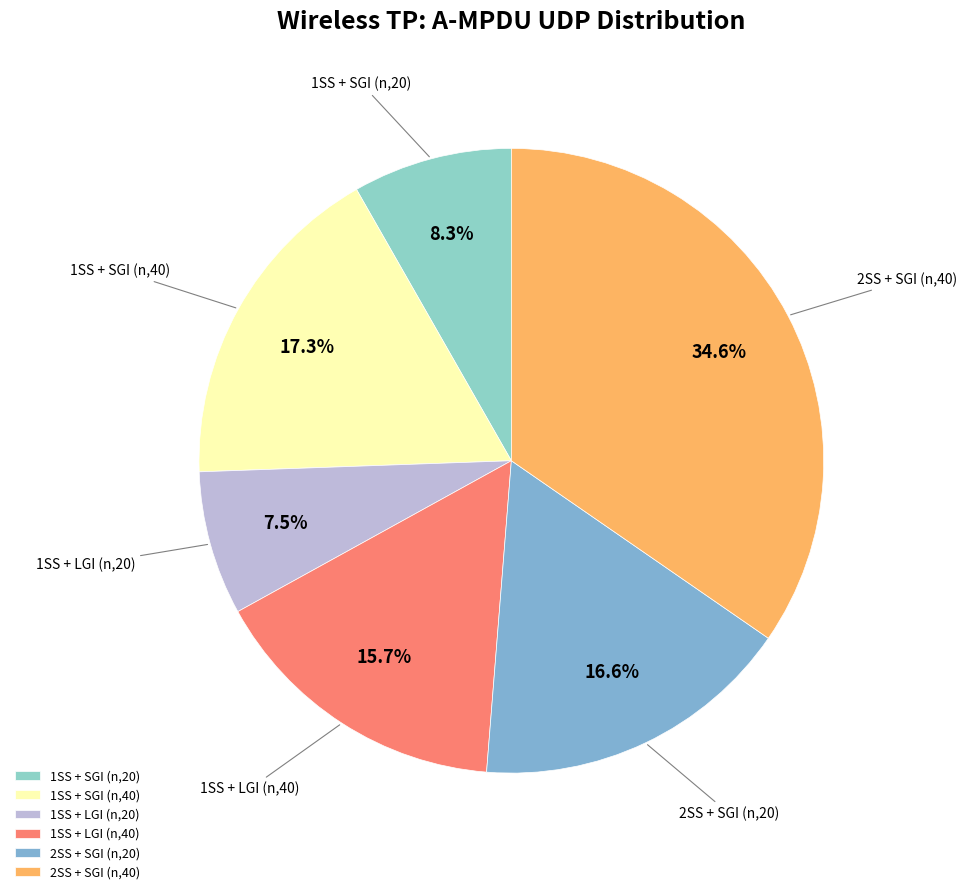

Approximately how many times larger is the value at 1SS + LGI (n,40) compared to 1SS + SGI (n,20)?

1.9